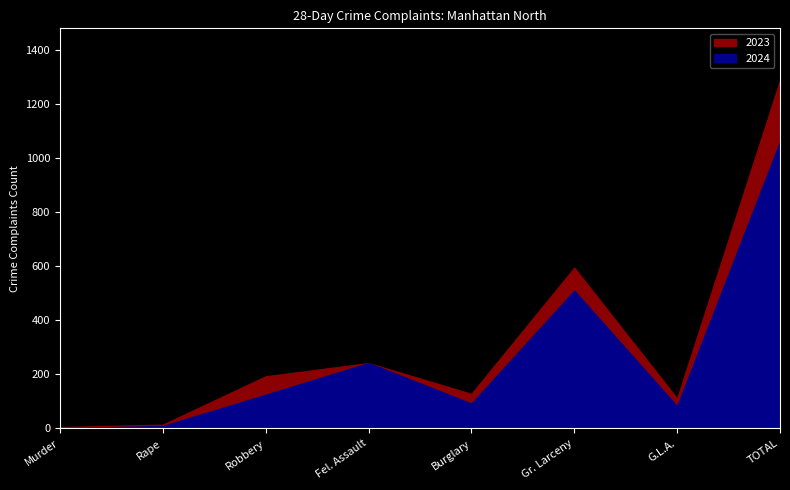

Reading left to right, what are all the values shown in this chart?

2024: Murder=1	Rape=9	Robbery=125	Fel. Assault=242	Burglary=92	Gr. Larceny=510	G.L.A.=82	TOTAL=1061
2023: Murder=5	Rape=14	Robbery=193	Fel. Assault=242	Burglary=128	Gr. Larceny=595	G.L.A.=111	TOTAL=1288